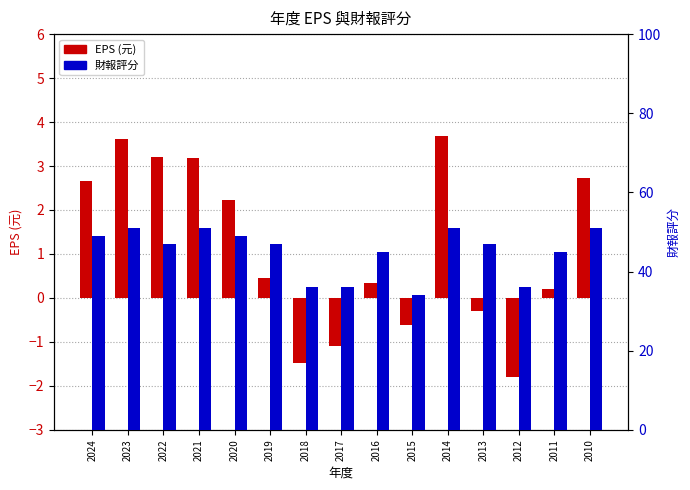

What are all the series names shown in the legend?

EPS (元), 財報評分